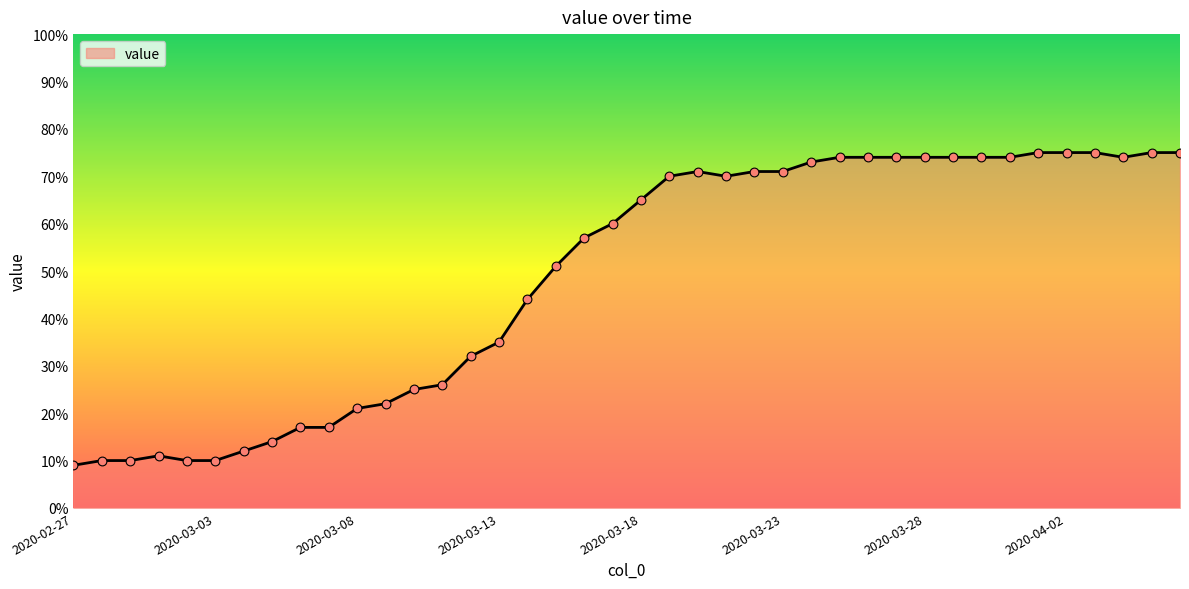

What is the smallest value displayed?

9